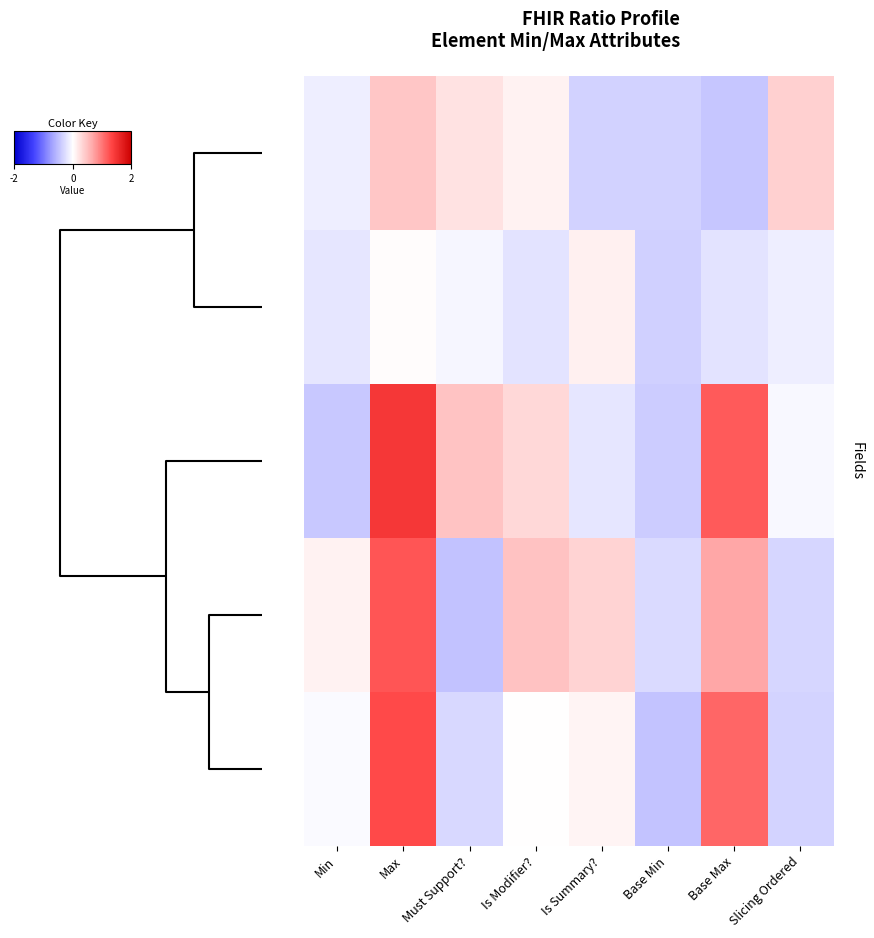

What is the minimum value shown in the chart?

-0.5